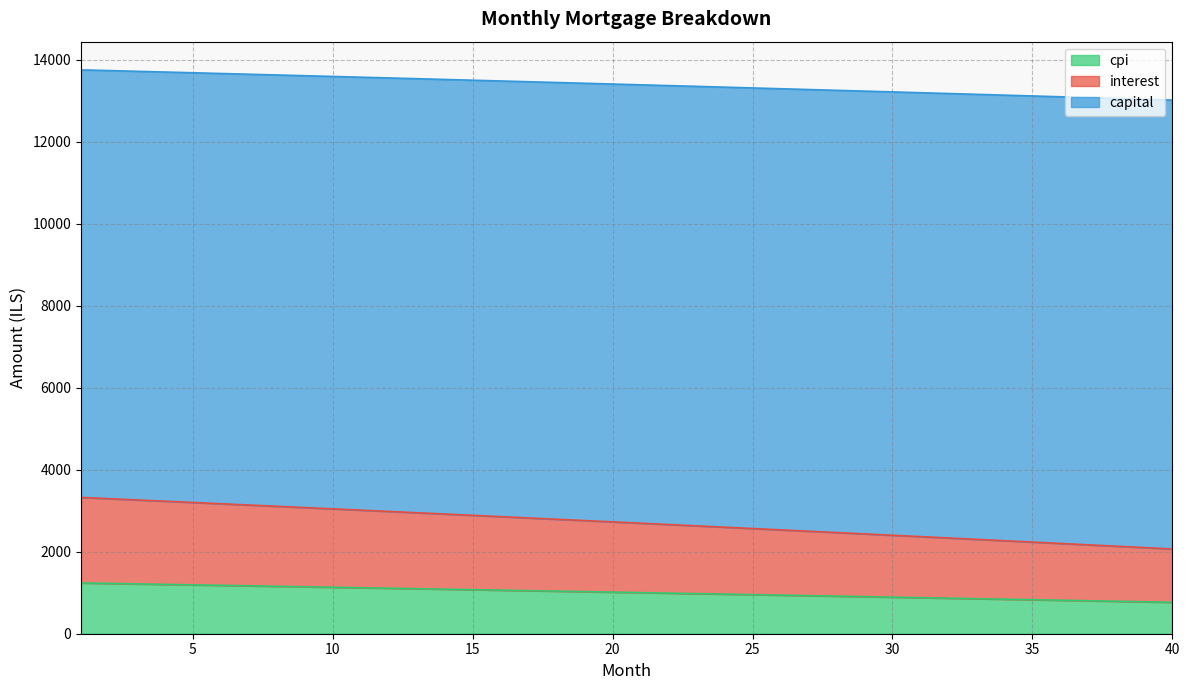

True or false: capital and cpi intersect in this chart.

False